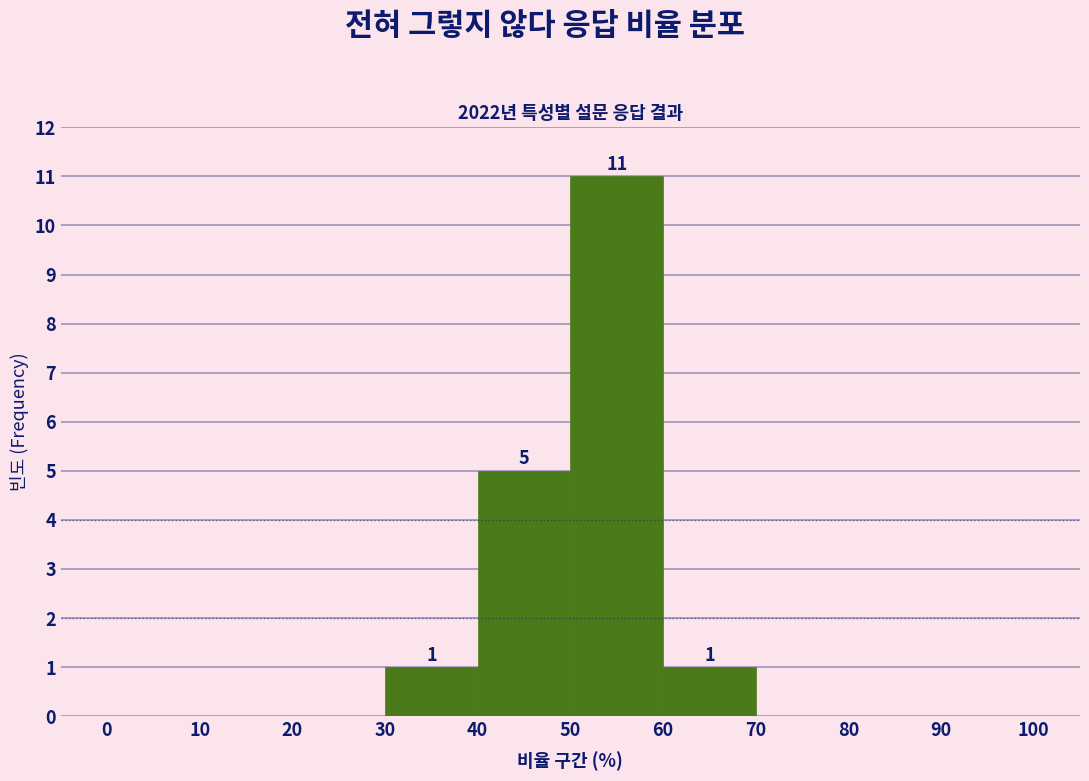

Over which range of the x-axis is the bar tallest?

50 to 60